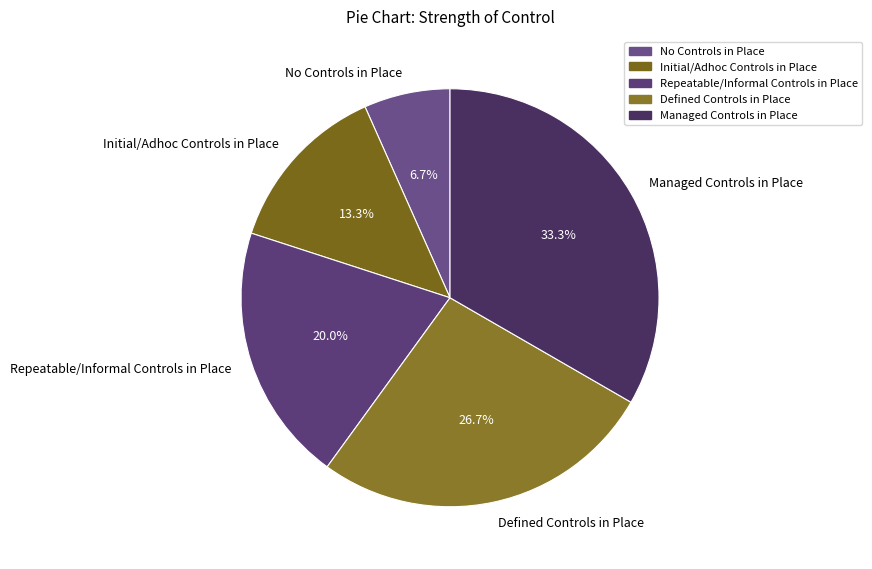

Rank the categories by value from highest to lowest.

Managed Controls in Place, Defined Controls in Place, Repeatable/Informal Controls in Place, Initial/Adhoc Controls in Place, No Controls in Place